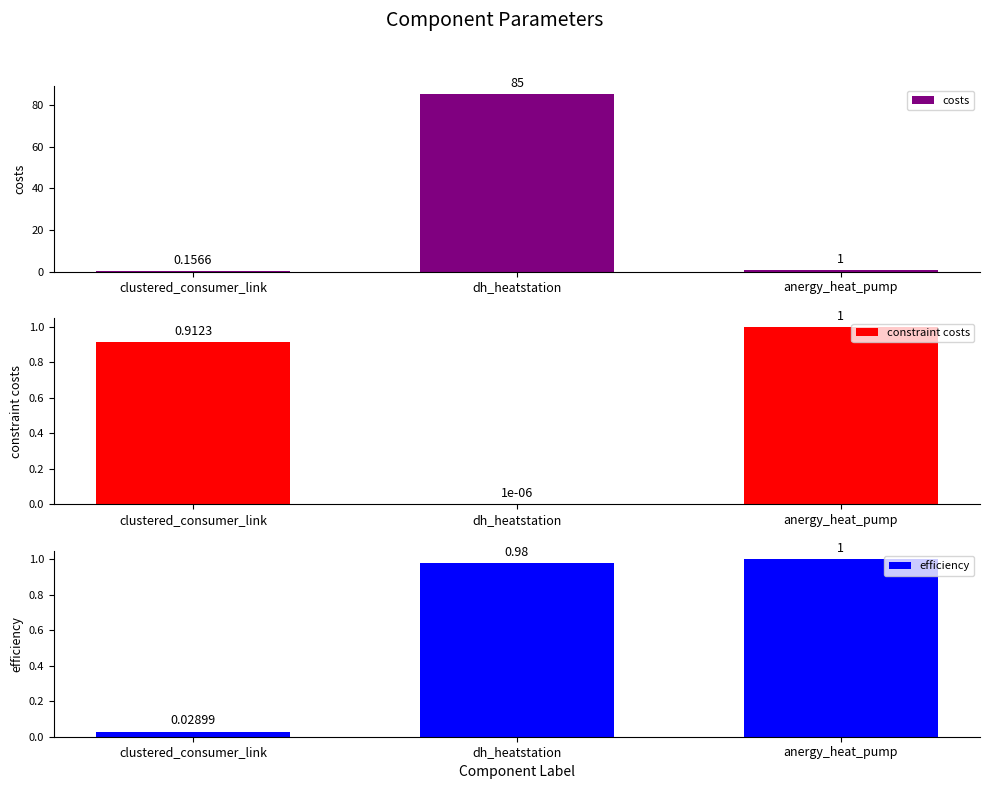

At which category is the sum across all series the highest?

dh_heatstation